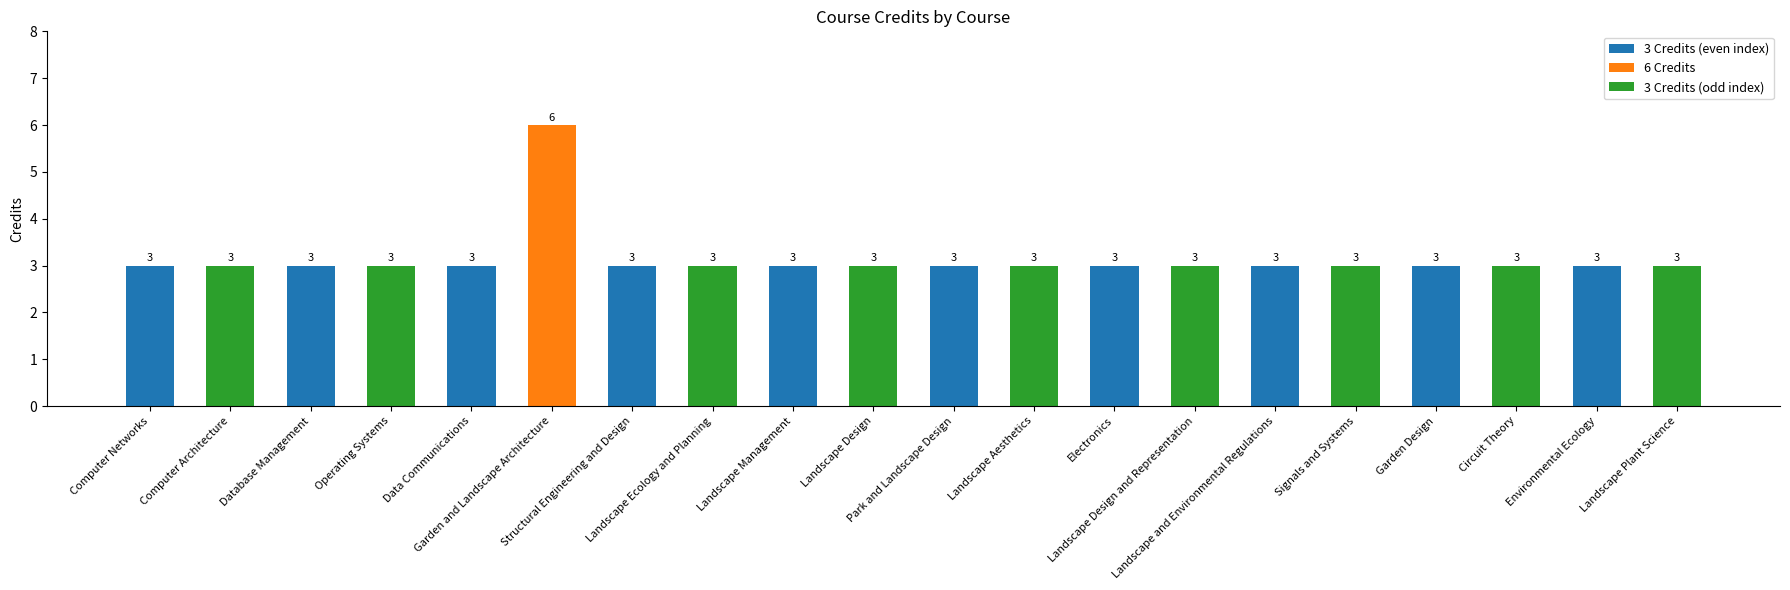

What is the smallest value displayed?

3